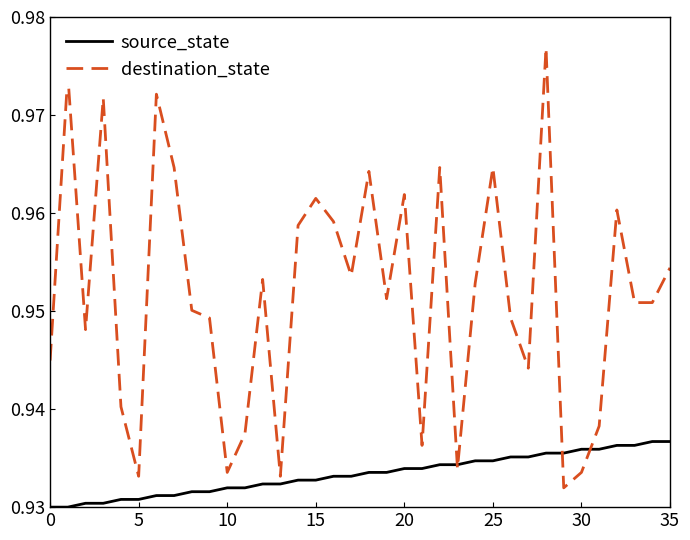

Which series has the largest total across all categories?

destination_state